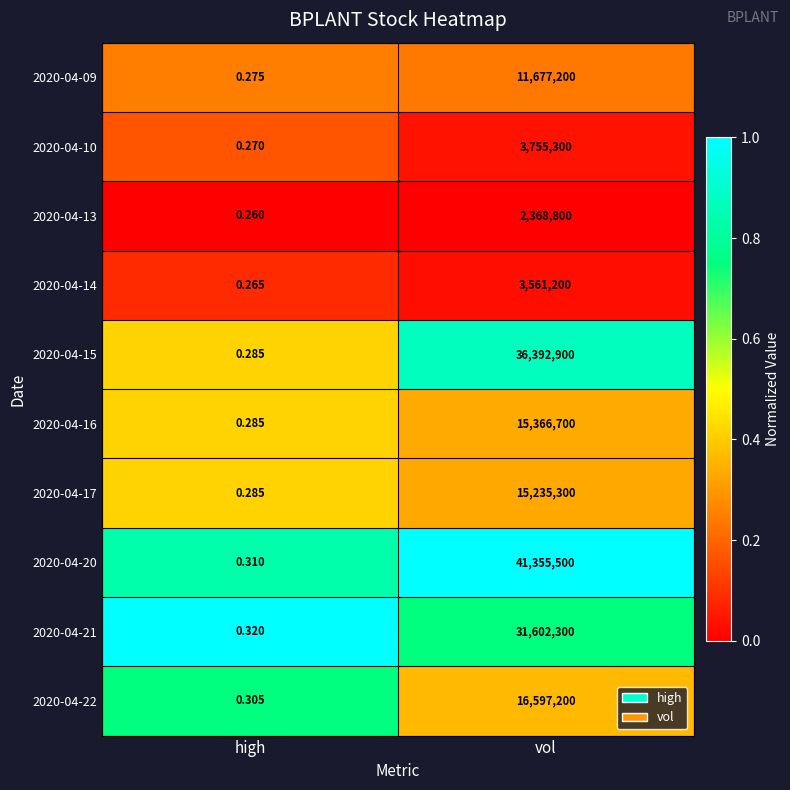

Which category has the lowest value in the 2020-04-22 series?

high